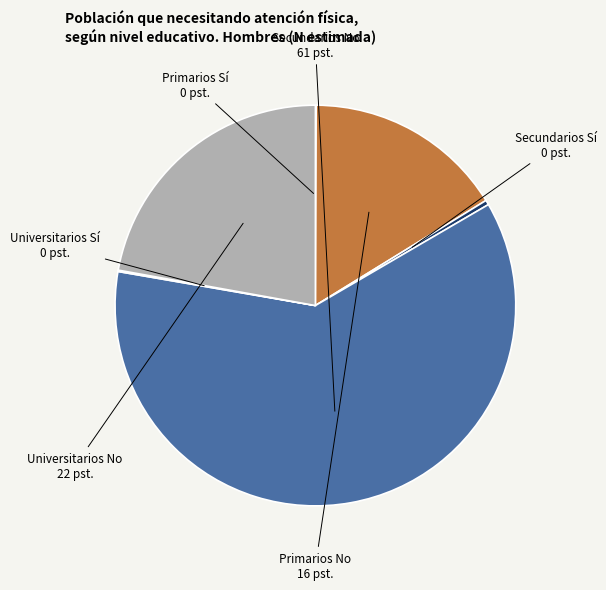

Is there any slice that represents more than half of the pie?

Yes